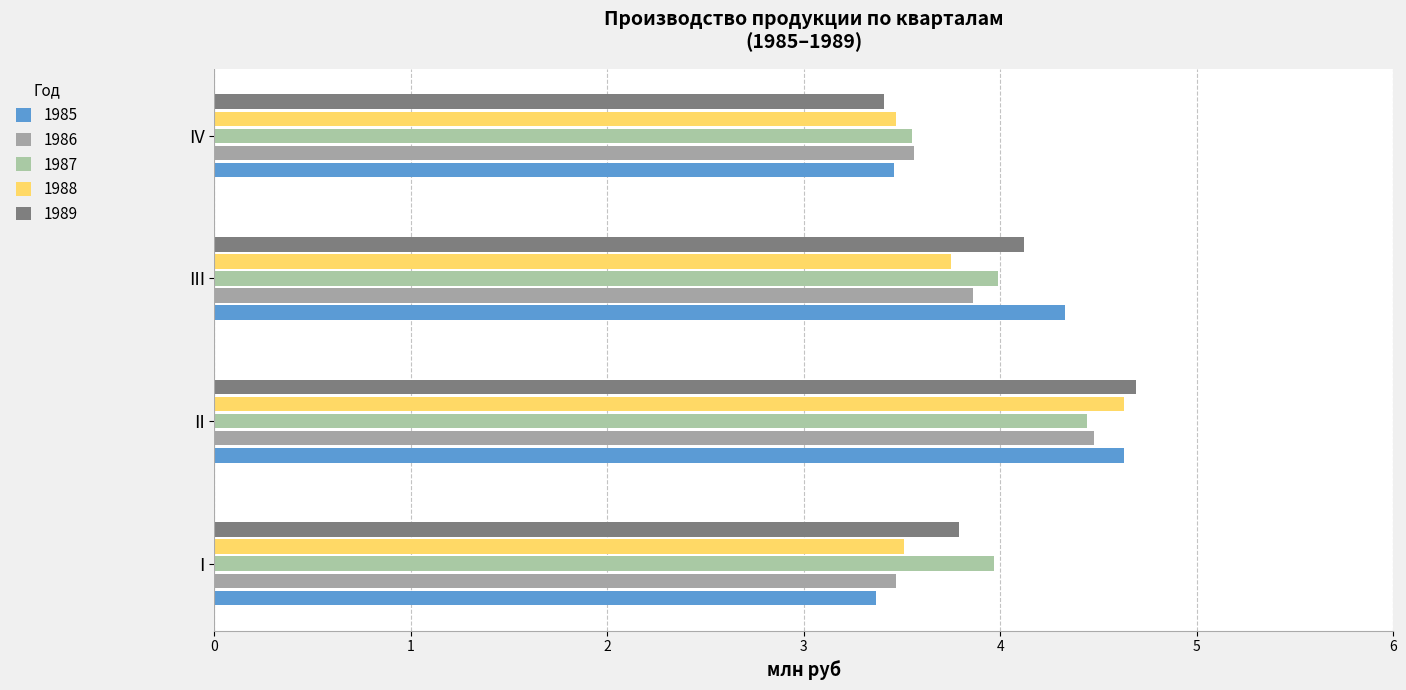

What is the sum of the 1986 values at I and III?

7.3